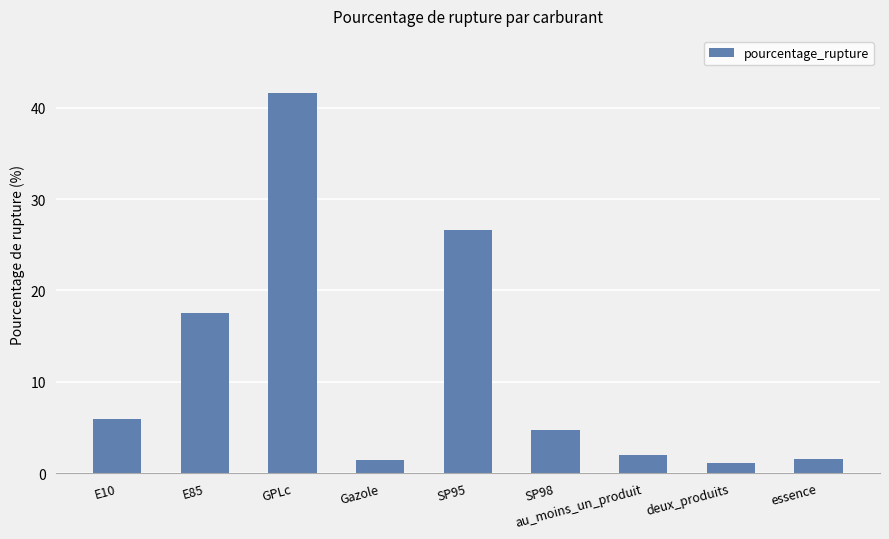

At which label does the data first exceed 4?

E10